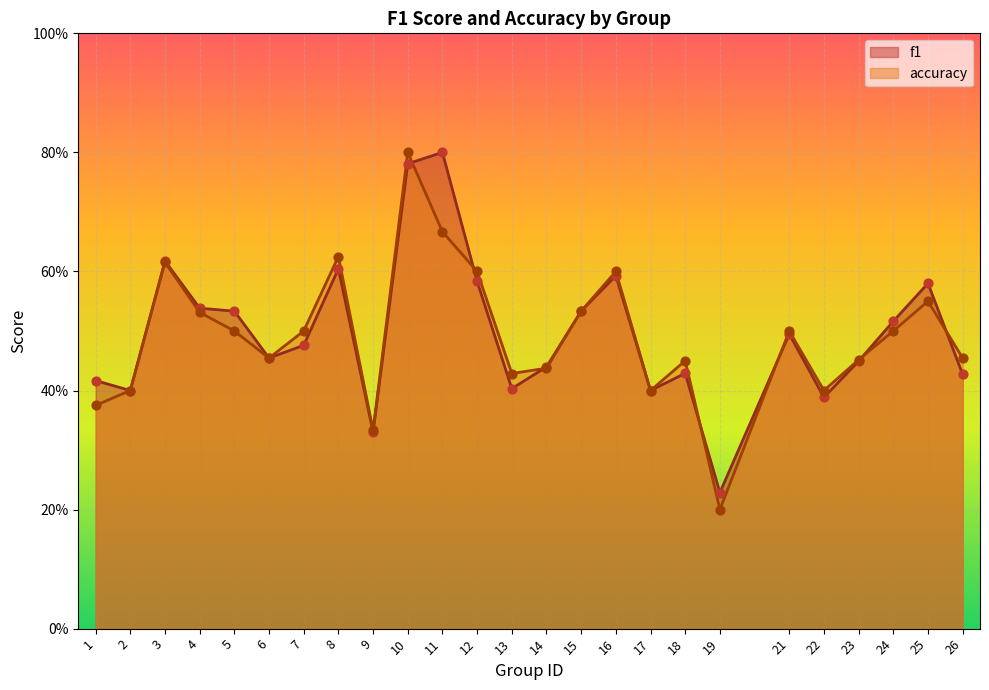

At how many categories does at least one series exceed 0?

25